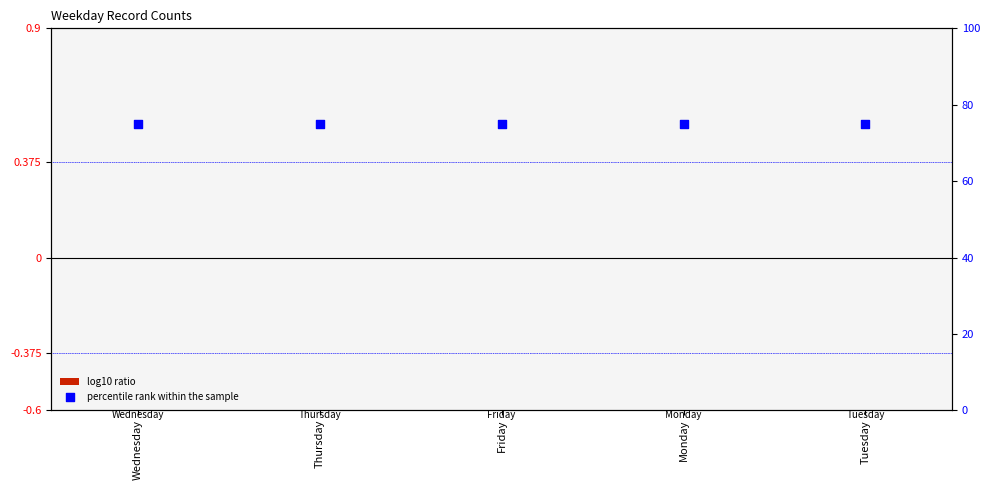

What are all the series names shown in the legend?

log10 ratio, percentile rank within the sample